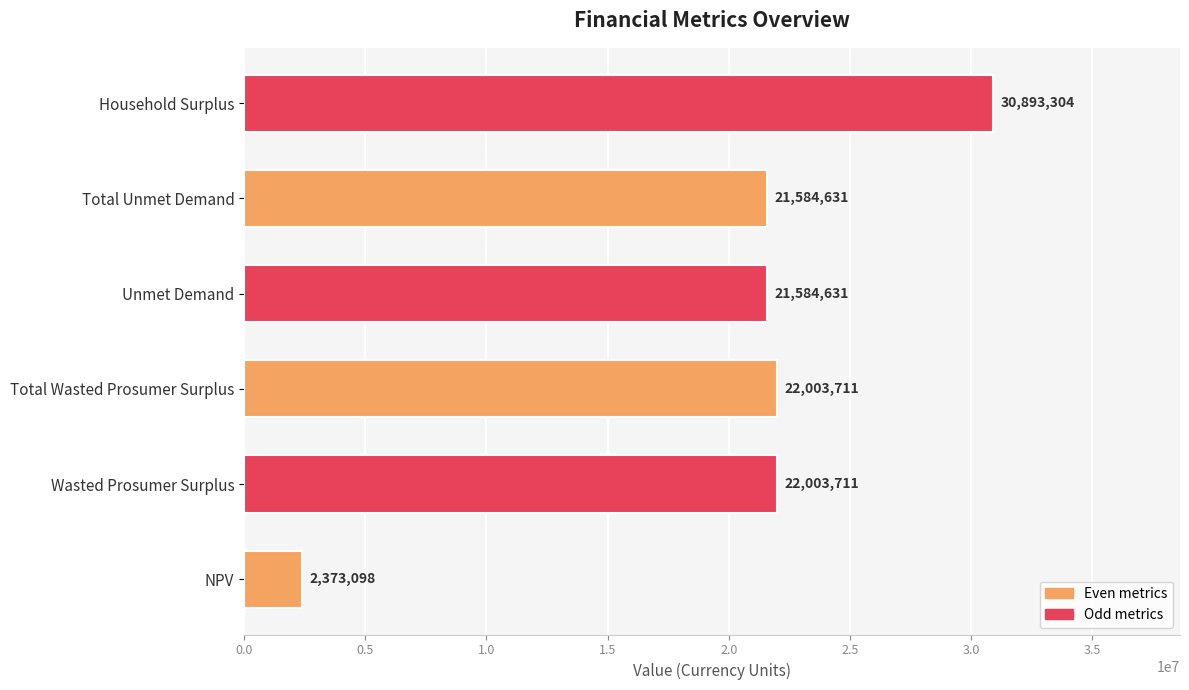

Does the chart contain stacked bars?

No